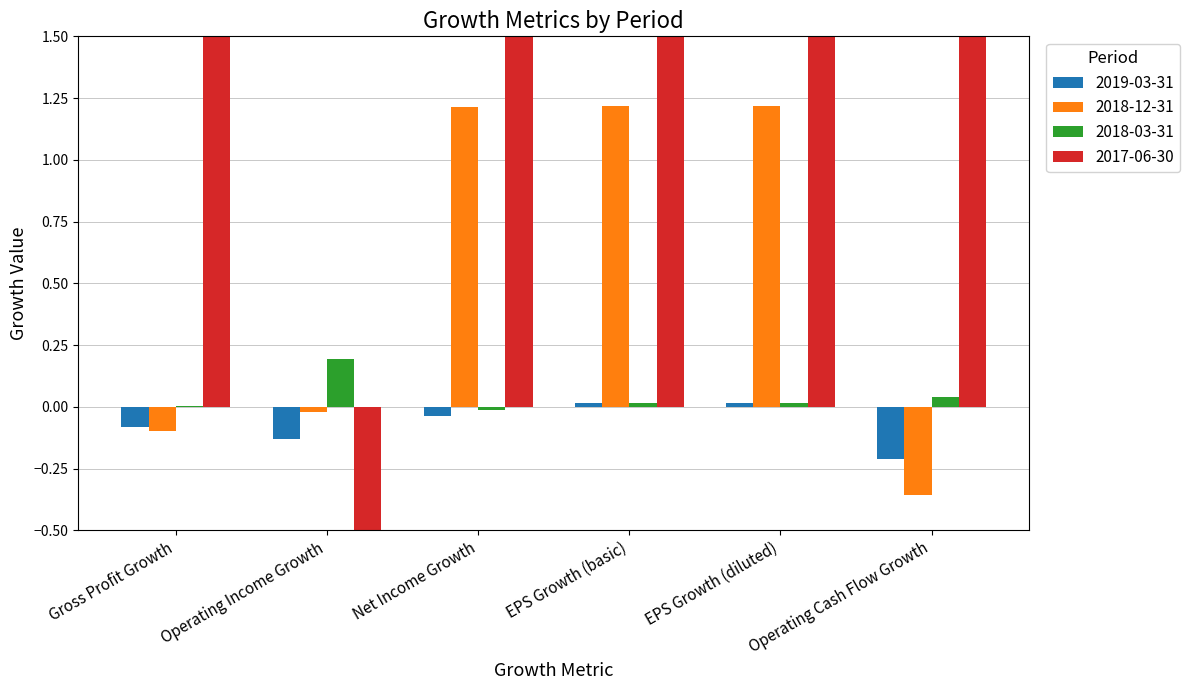

Which series has the largest total across all categories?

2017-06-30